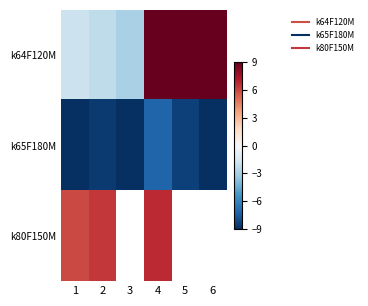

At 5, list the series in order from smallest to largest.

k65F180M, k80F150M, k64F120M